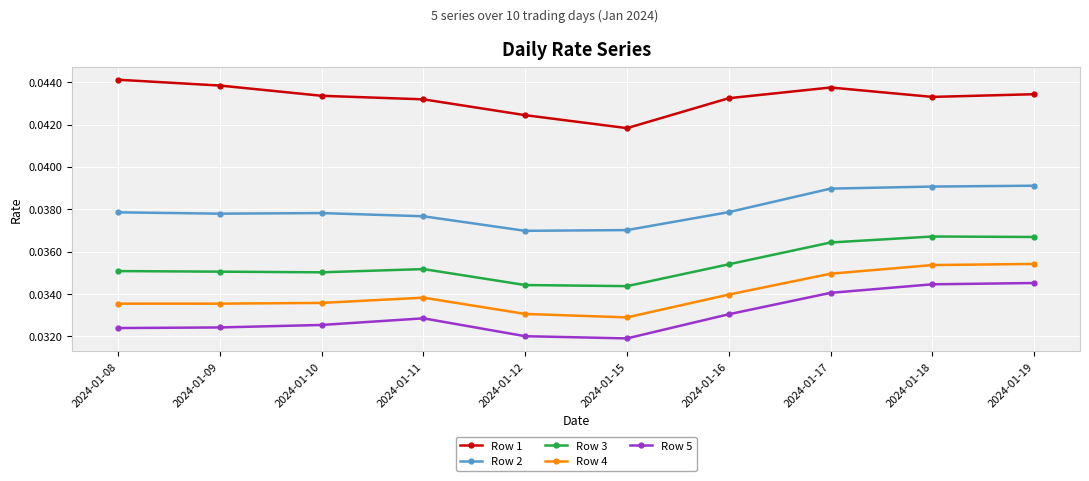

Is the value of Row 2 at 2024-01-19 greater than the value of Row 1 at 2024-01-16?

No